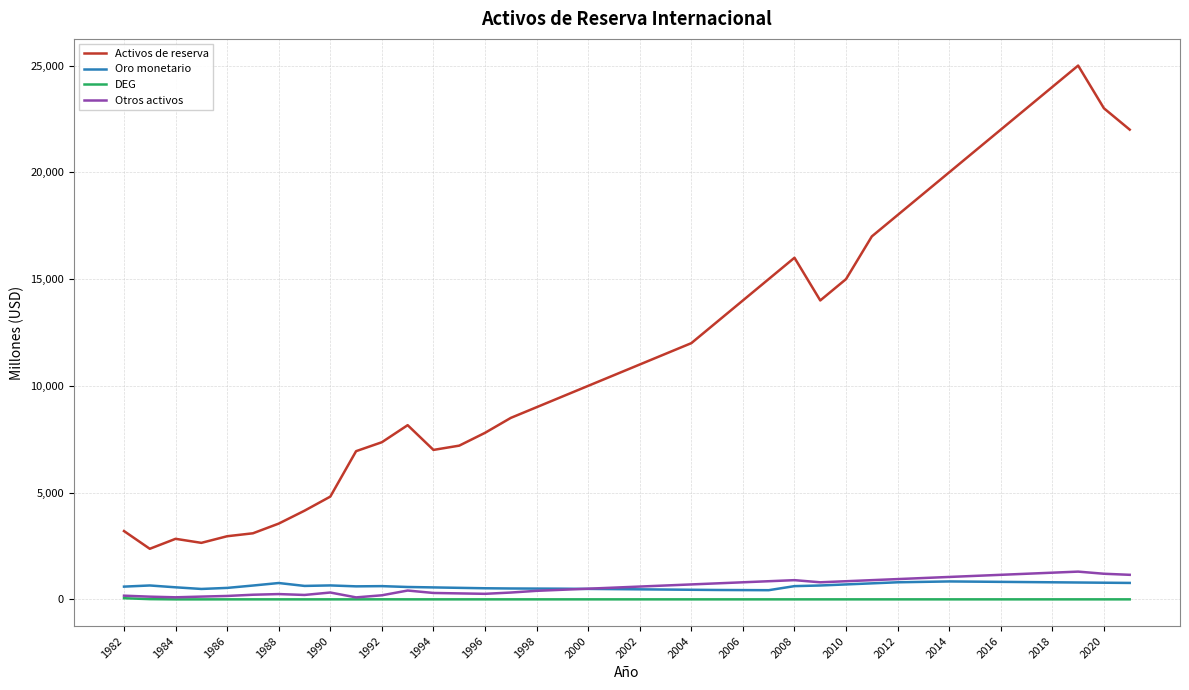

True or false: Activos de reserva and Otros activos intersect in this chart.

False